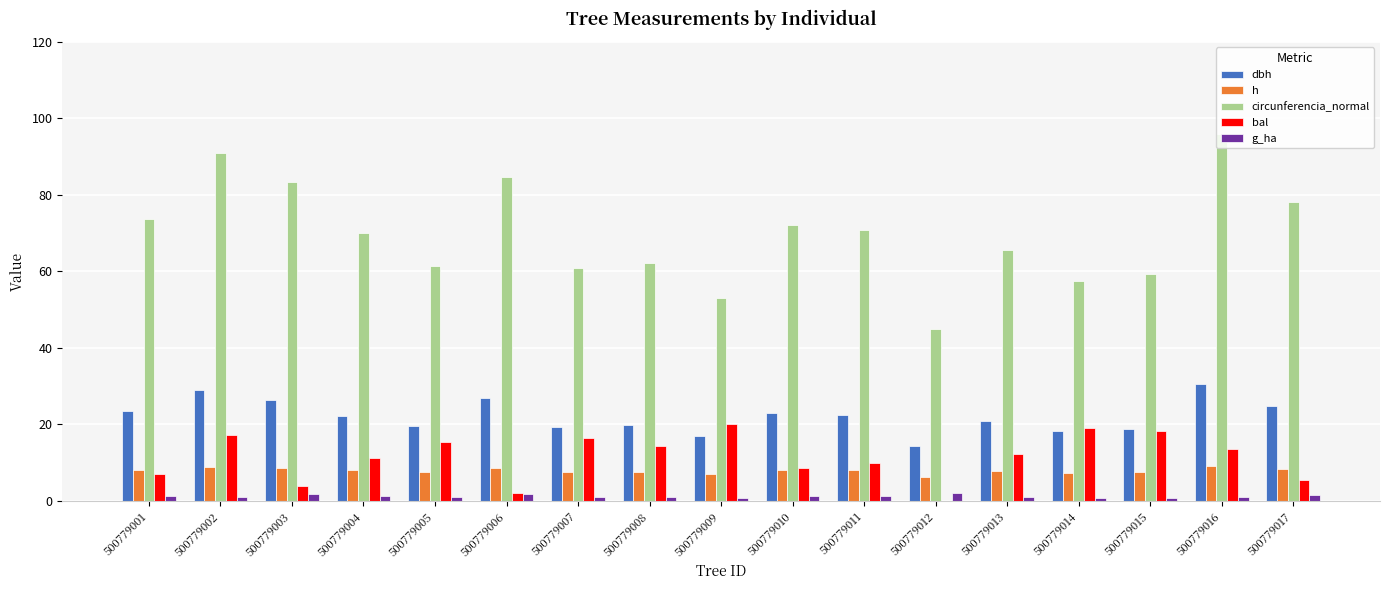

The value of circunferencia_normal at 500779011 is 70.8. True or false?

True